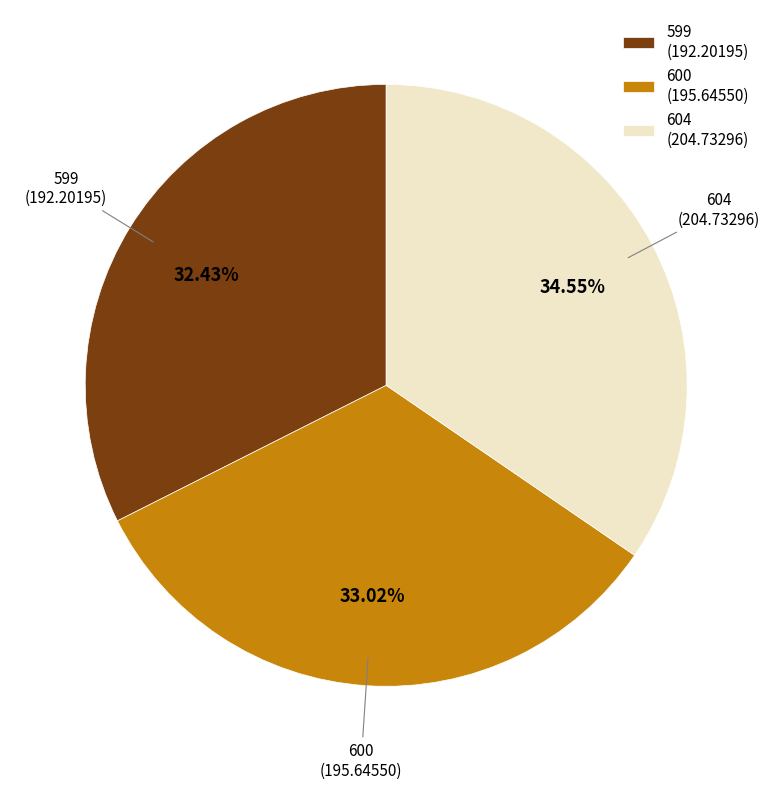

Do 599 and 600 together represent more than half of the pie?

Yes